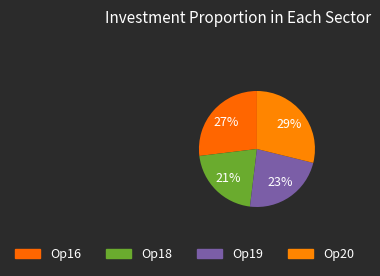

How many segments does this pie chart have?

4